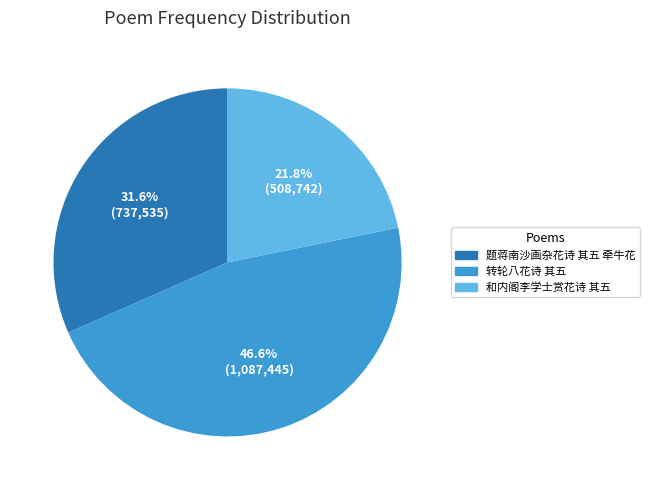

Combined, what portion of the pie is 和内阁李学士赏花诗 其五 and 转轮八花诗 其五?

68.4%